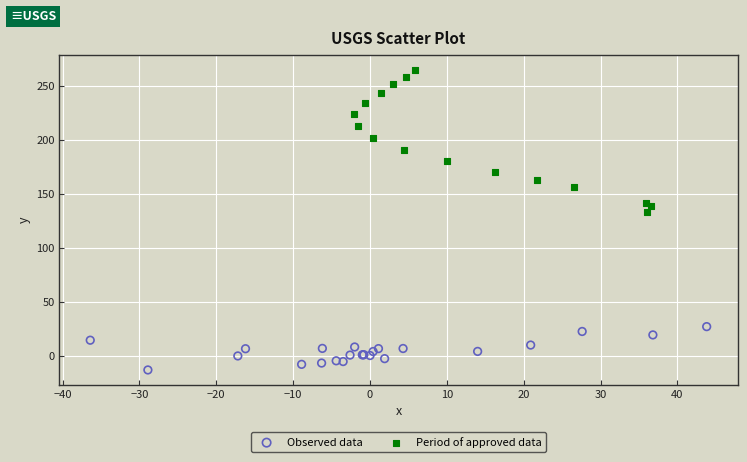

Which series contains the lowest Y value?

Observed data